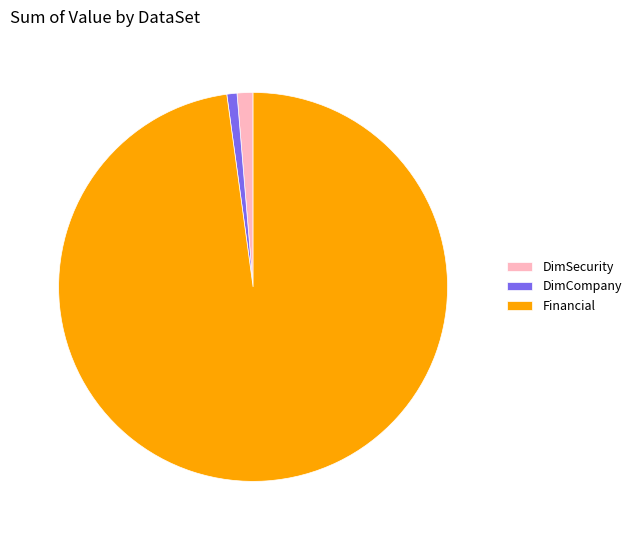

Between DimSecurity and Financial, which is larger?

Financial